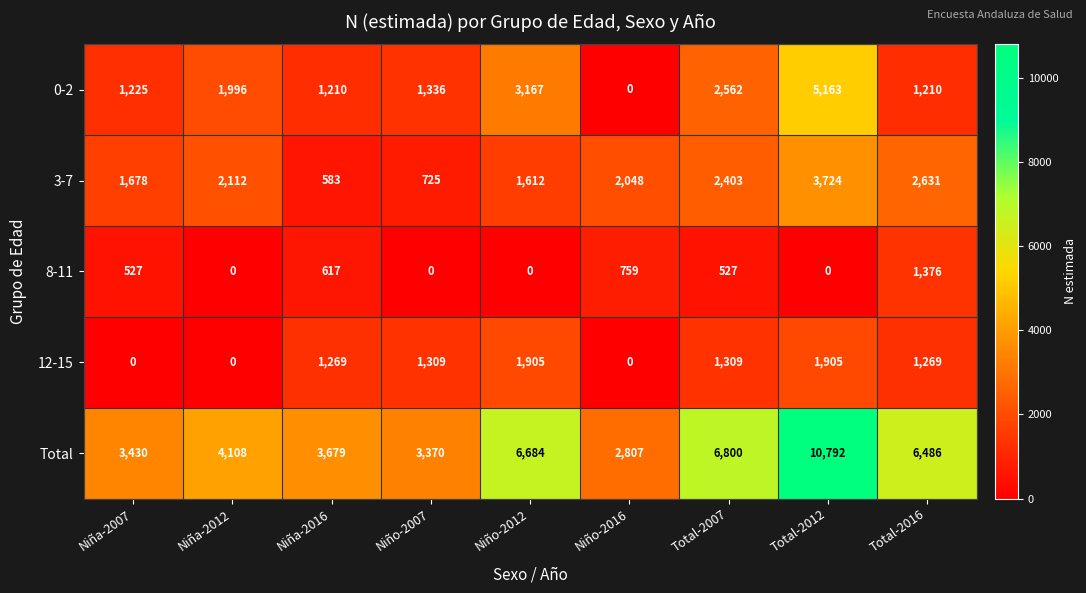

Between Niño-2012 and Niño-2016, which series saw the biggest shift?

Total